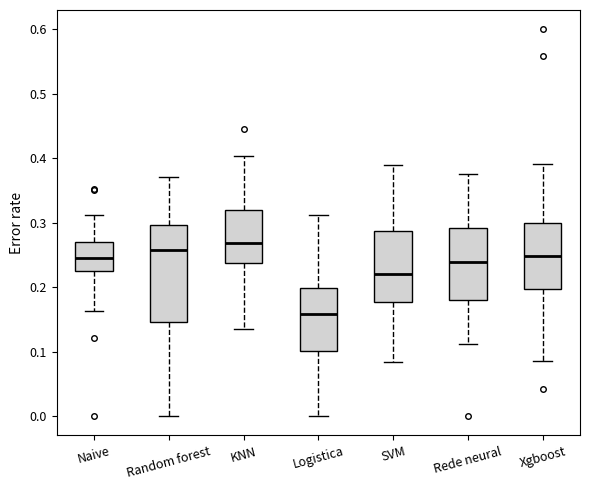

Reading left to right, read every box against the y-axis: the position of its median line, the range the box covers, and the ends of its whiskers. The values are not printed on the chart, so give them approximately, as read against the axis.

Naive: median 0.24, box 0.23 to 0.27, whiskers 0.16 to 0.31
Random forest: median 0.26, box 0.15 to 0.30, whiskers 0.00 to 0.37
KNN: median 0.27, box 0.24 to 0.32, whiskers 0.14 to 0.40
Logistica: median 0.16, box 0.10 to 0.20, whiskers 0.00 to 0.31
SVM: median 0.22, box 0.18 to 0.29, whiskers 0.08 to 0.39
Rede neural: median 0.24, box 0.18 to 0.29, whiskers 0.11 to 0.38
Xgboost: median 0.25, box 0.20 to 0.30, whiskers 0.09 to 0.39